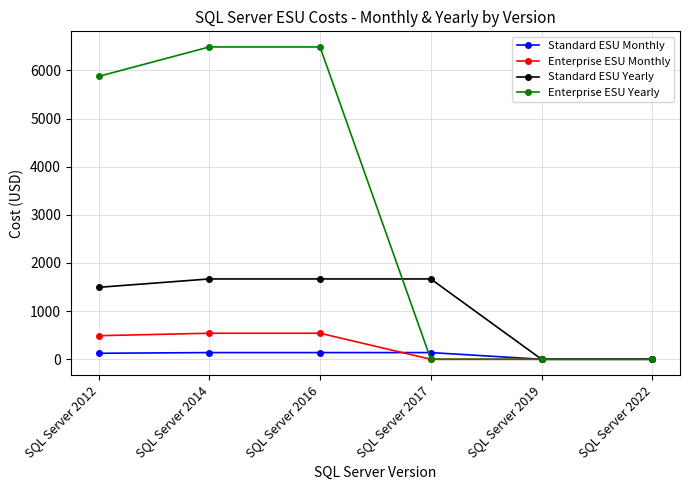

How many series are shown in this chart?

4